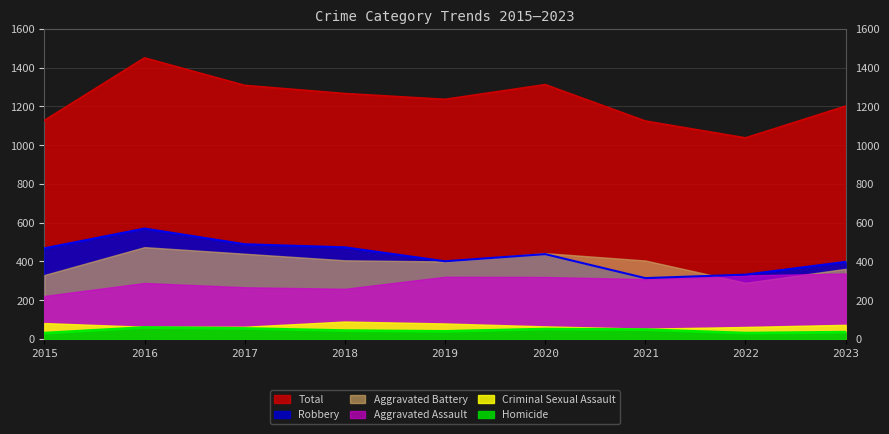

At which label is Total closest to 1243?

2019